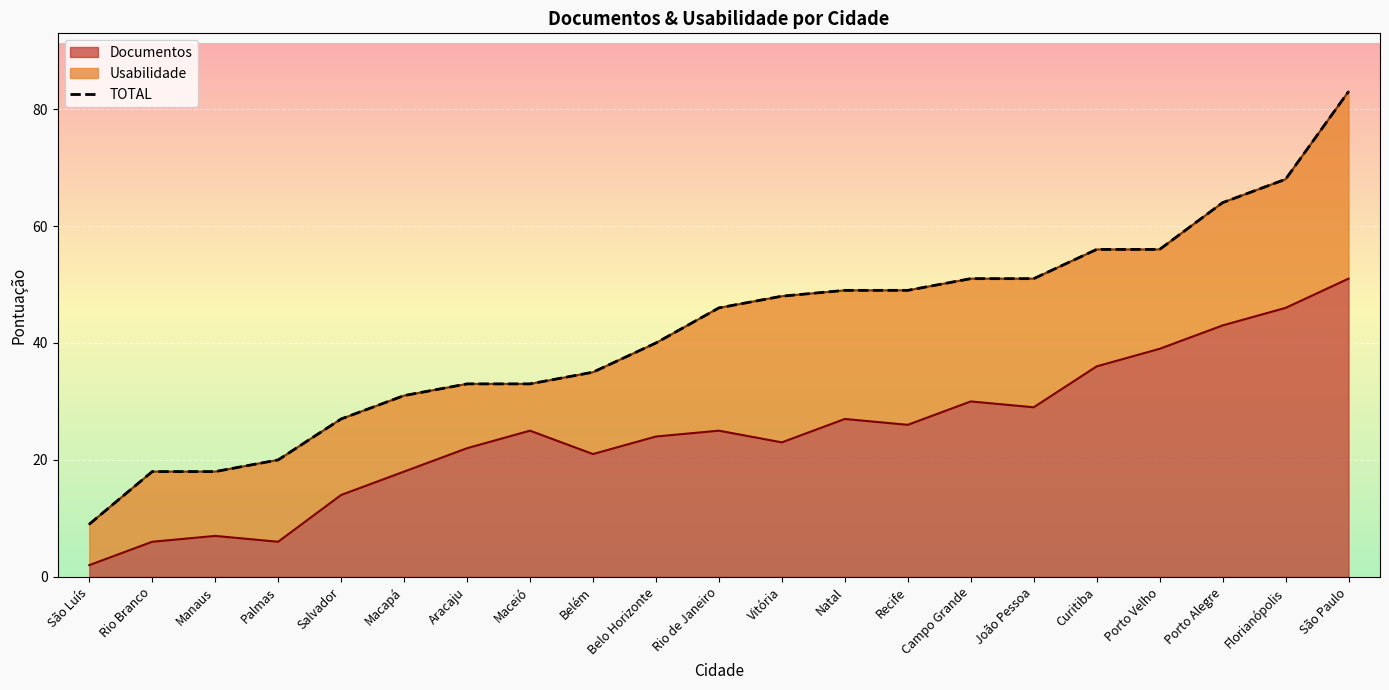

List the labels in order of value, largest first.

São Paulo, Florianópolis, Porto Alegre, Curitiba, Porto Velho, Campo Grande, João Pessoa, Natal, Recife, Vitória, Rio de Janeiro, Belo Horizonte, Belém, Aracaju, Maceió, Macapá, Salvador, Palmas, Rio Branco, Manaus, São Luís